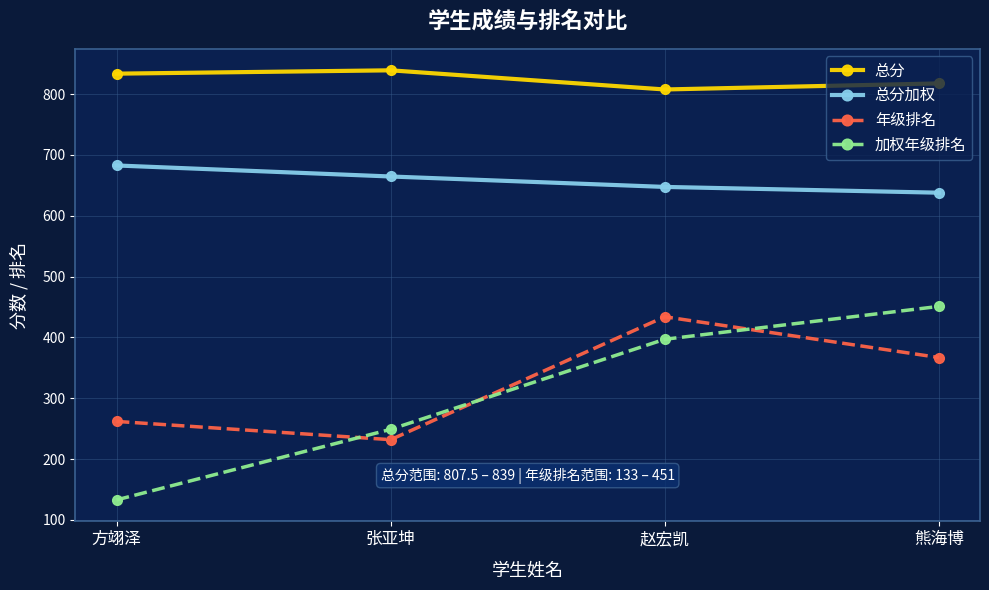

At which label does 总分 first exceed 833?

方翊泽